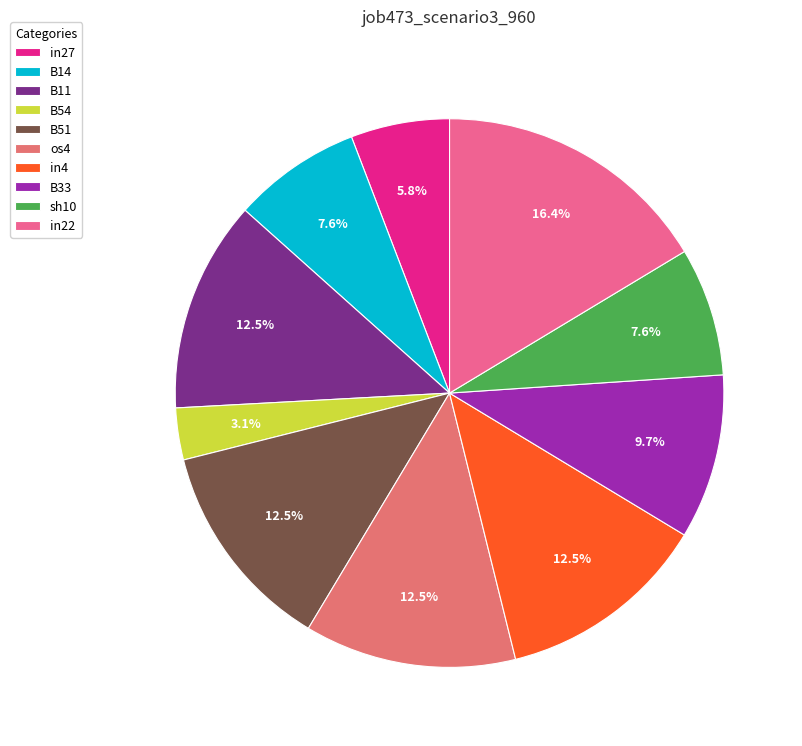

The B14 slice represents 15% of the pie. True or false?

False